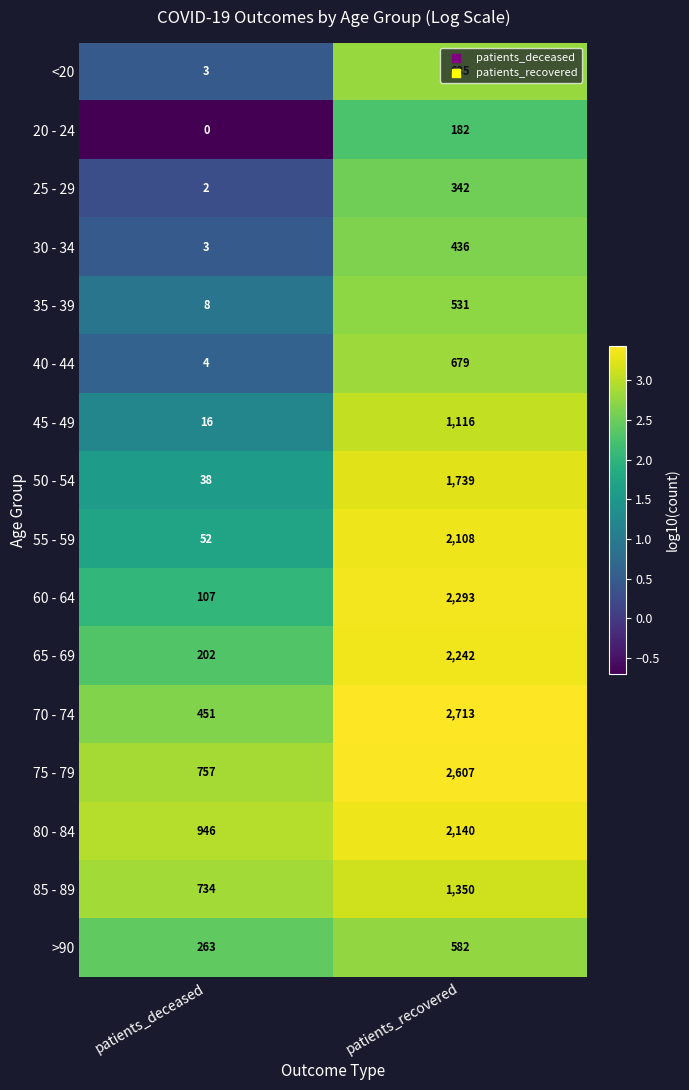

What is the total value across all series at patients_deceased?

3586